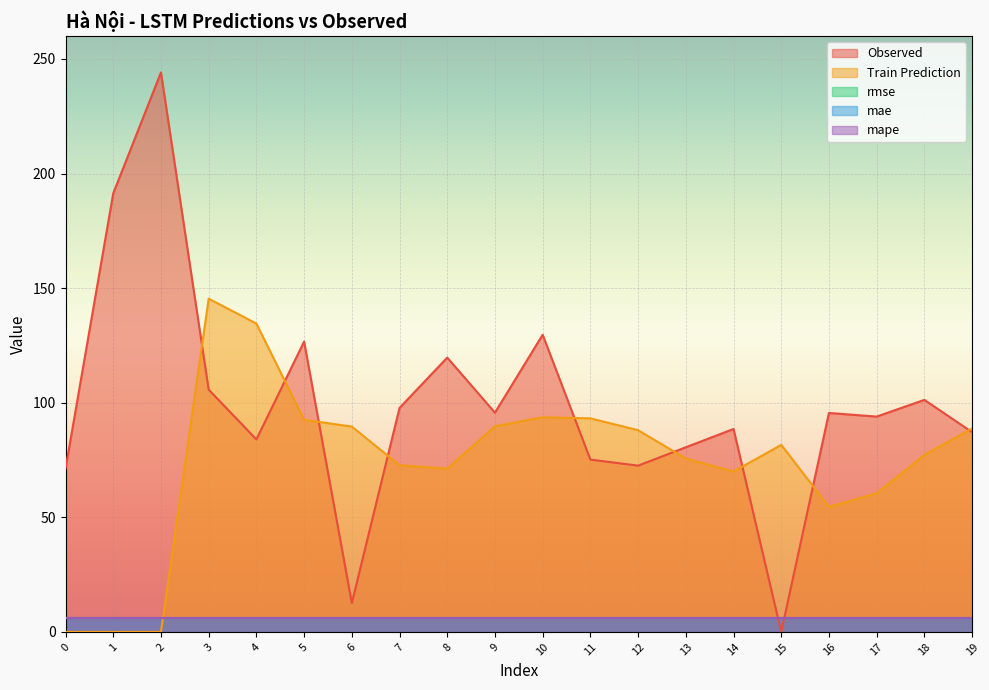

True or false: mae and rmse cross at least once.

False